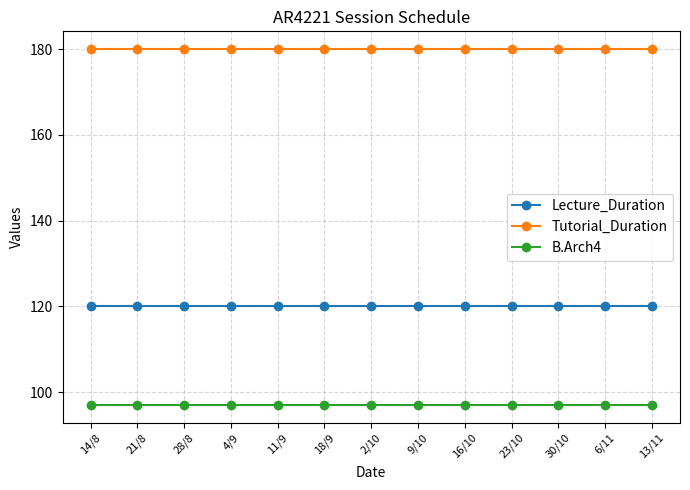

What is the maximum value for Tutorial_Duration?

180